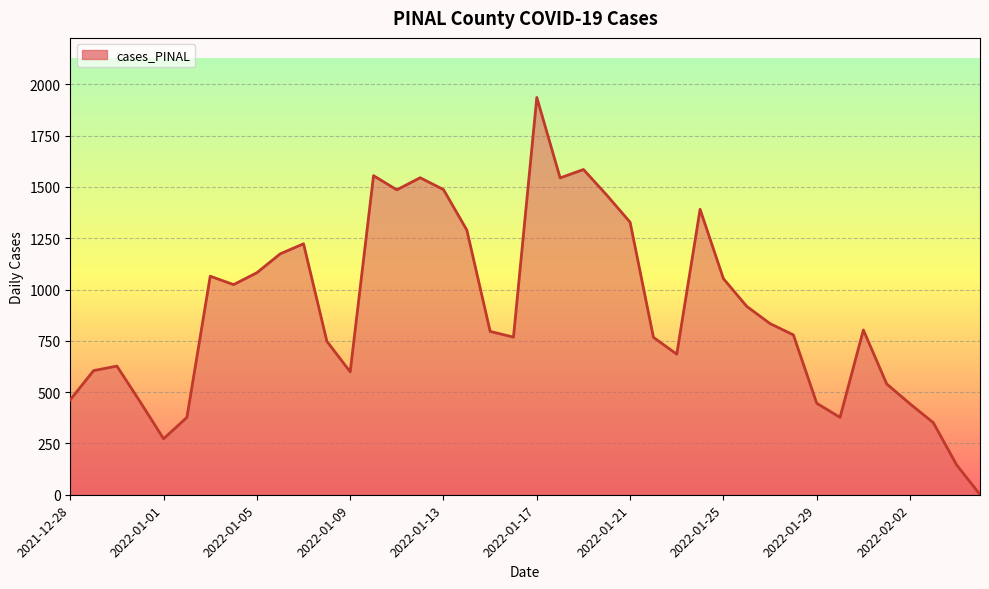

What is the maximum value shown in the chart?

1936